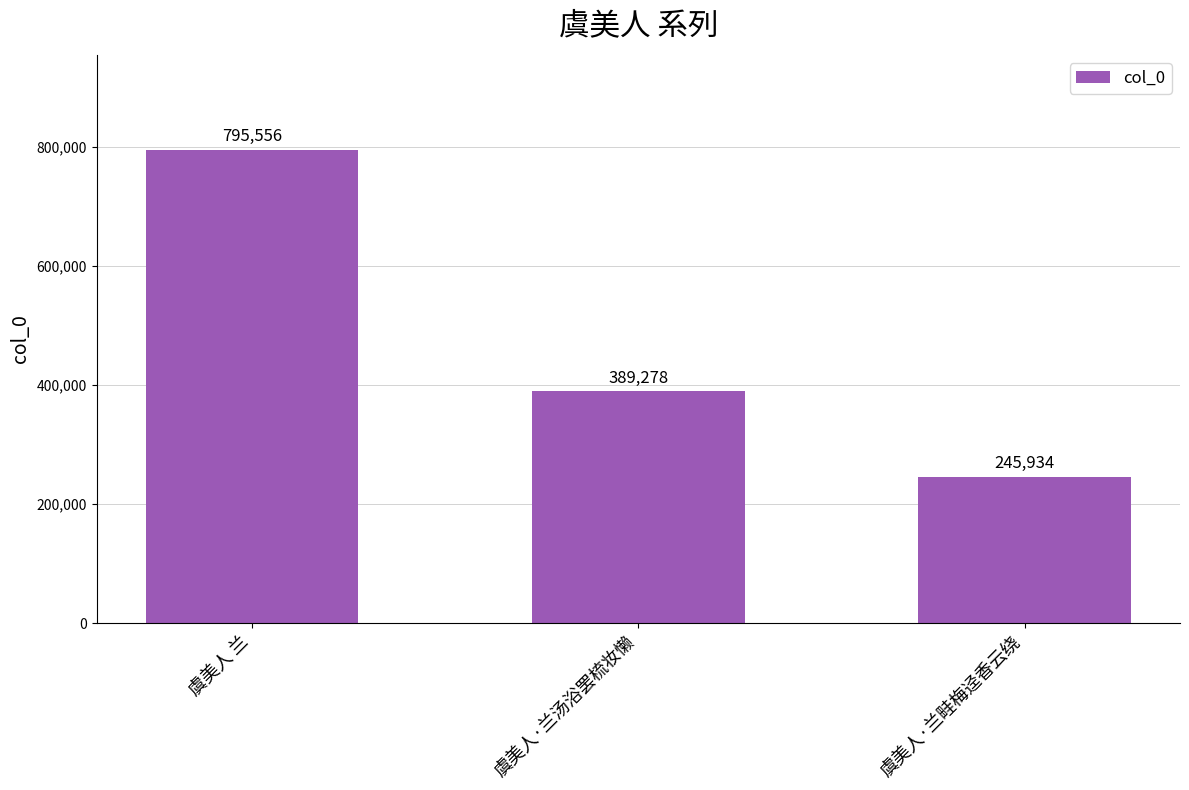

List the labels in order of value, largest first.

虞美人 兰, 虞美人·兰汤浴罢梳妆懒, 虞美人·兰畦梅迳香云绕